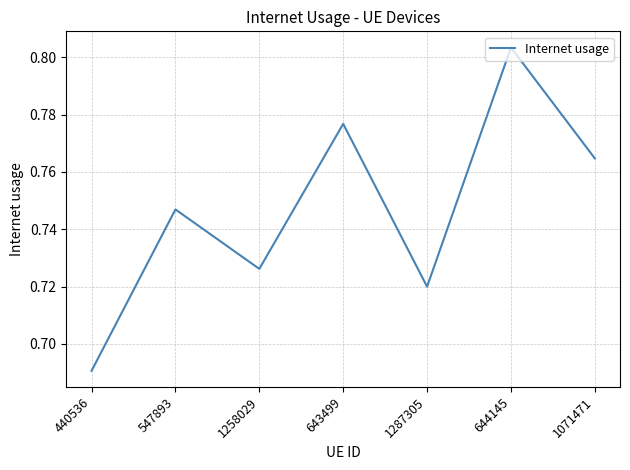

Is it true that the value at 644145 is 1.1?

False